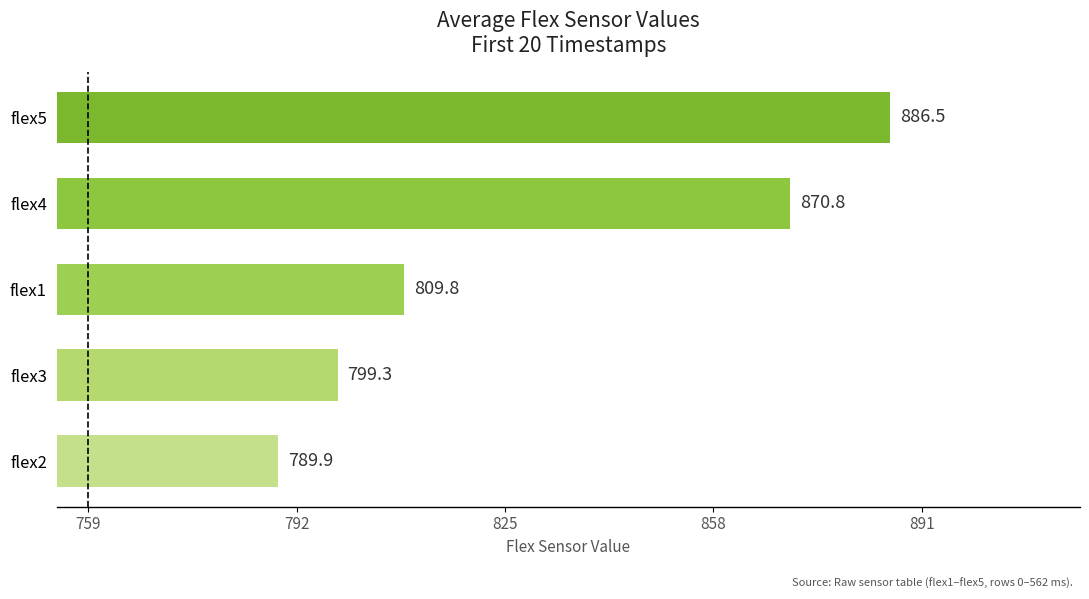

Which category has the highest value across all series?

flex5